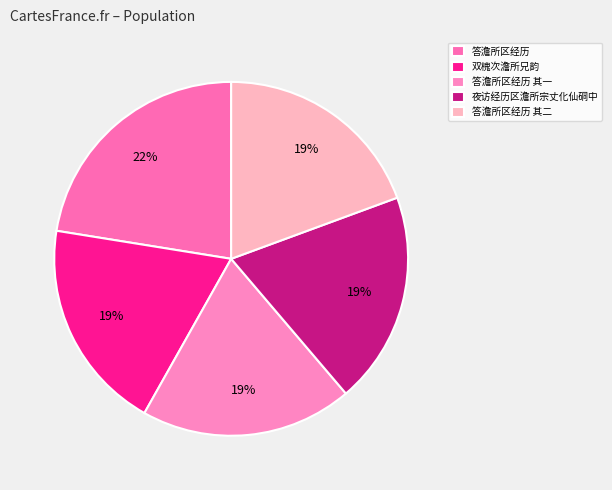

True or false: 答澹所区经历 accounts for 15% of the total.

False